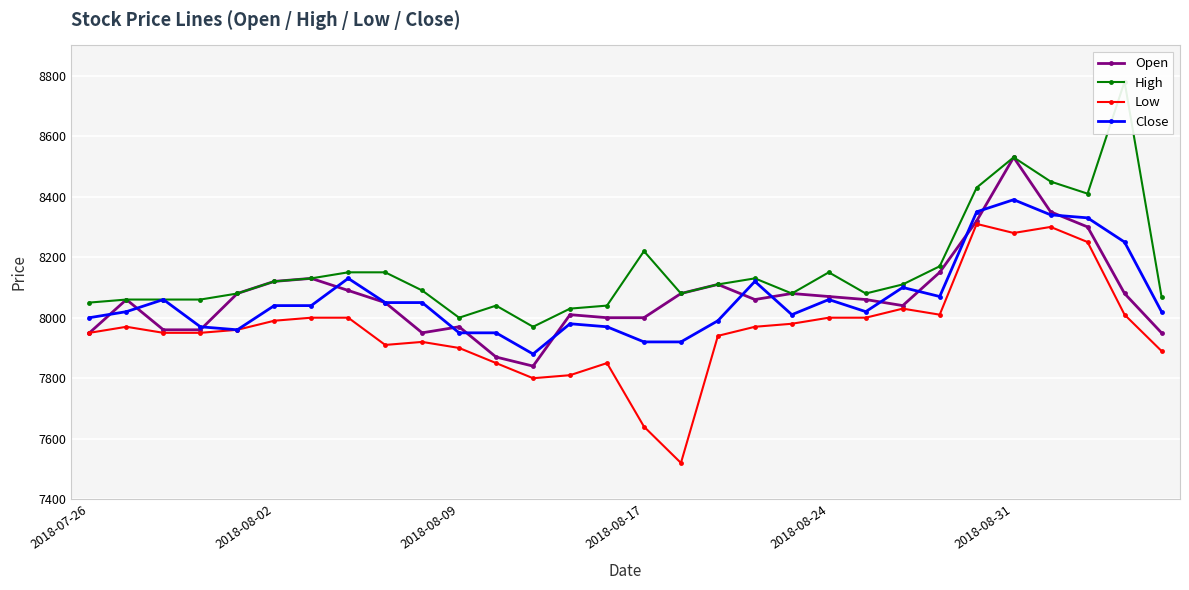

At which label does Open reach its peak?

2018-08-31